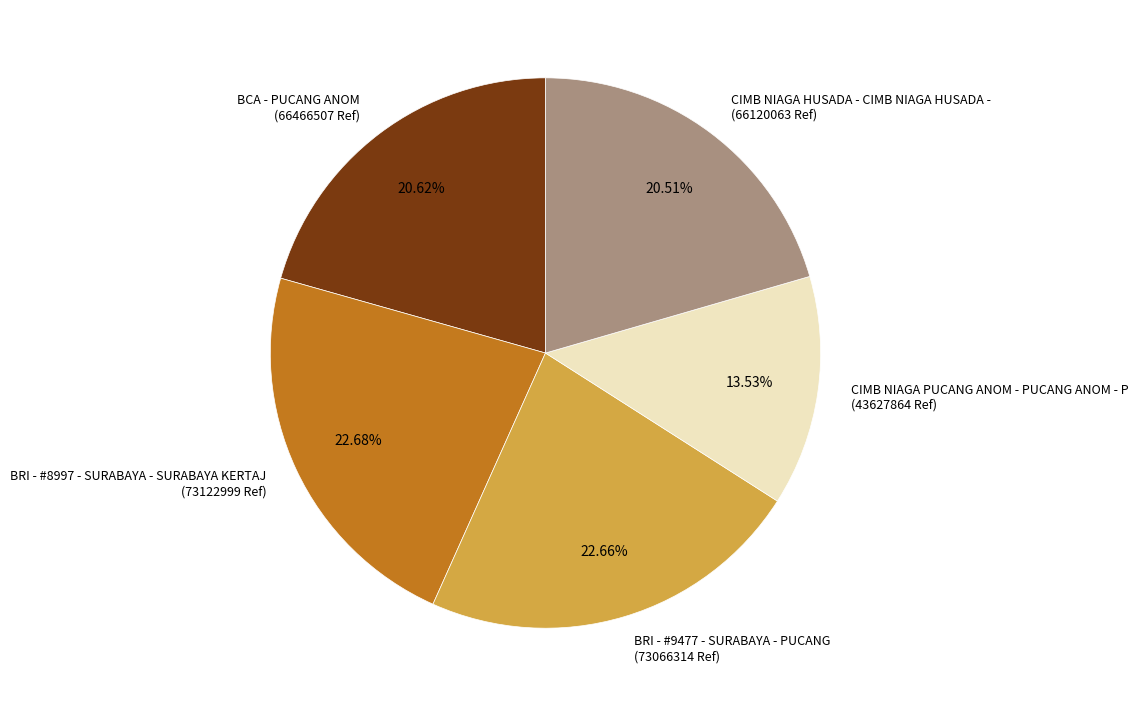

The CIMB NIAGA HUSADA - CIMB NIAGA HUSADA - slice represents 34% of the pie. True or false?

False